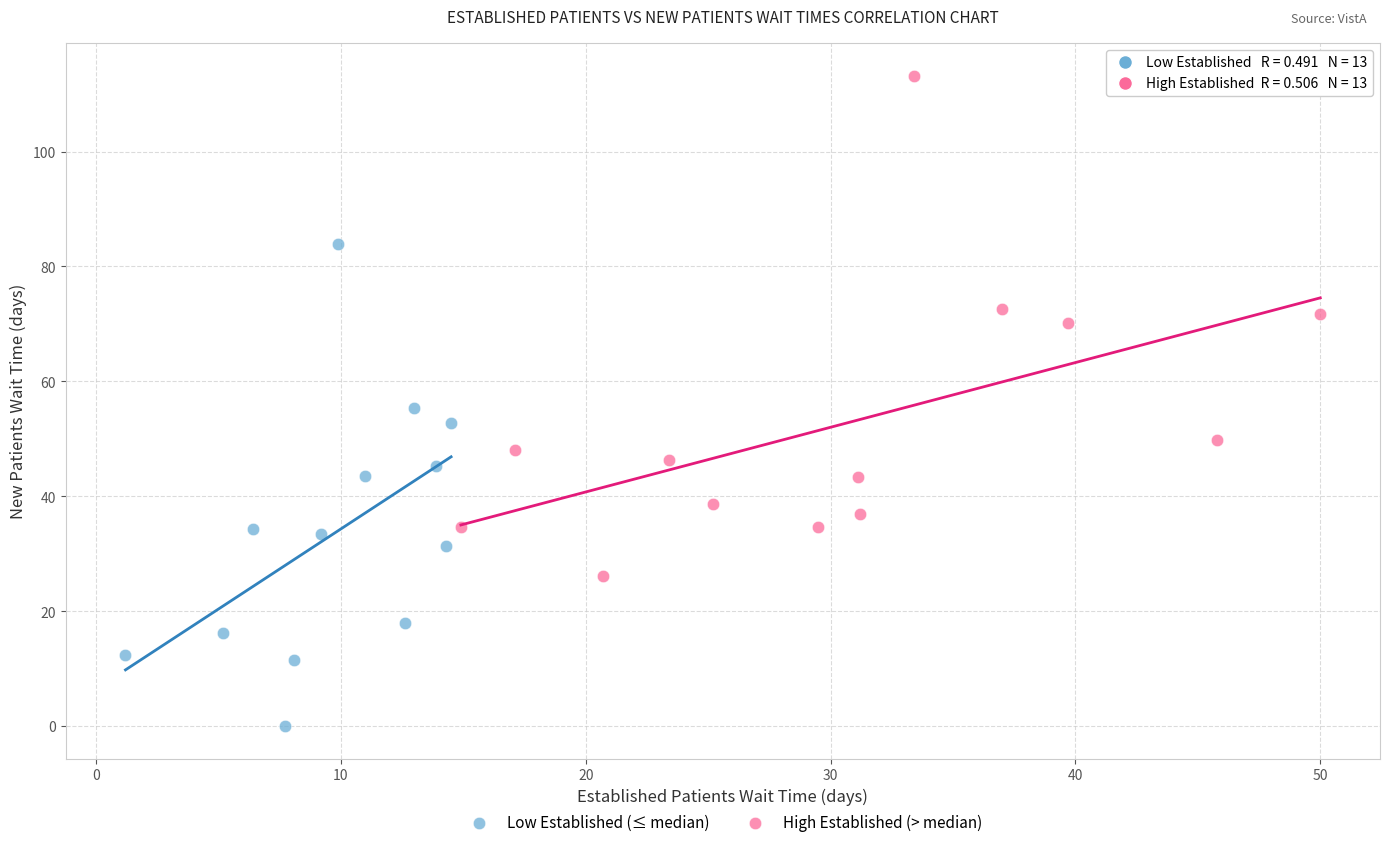

Which series reaches the minimum Y coordinate?

Low Established (≤ median)